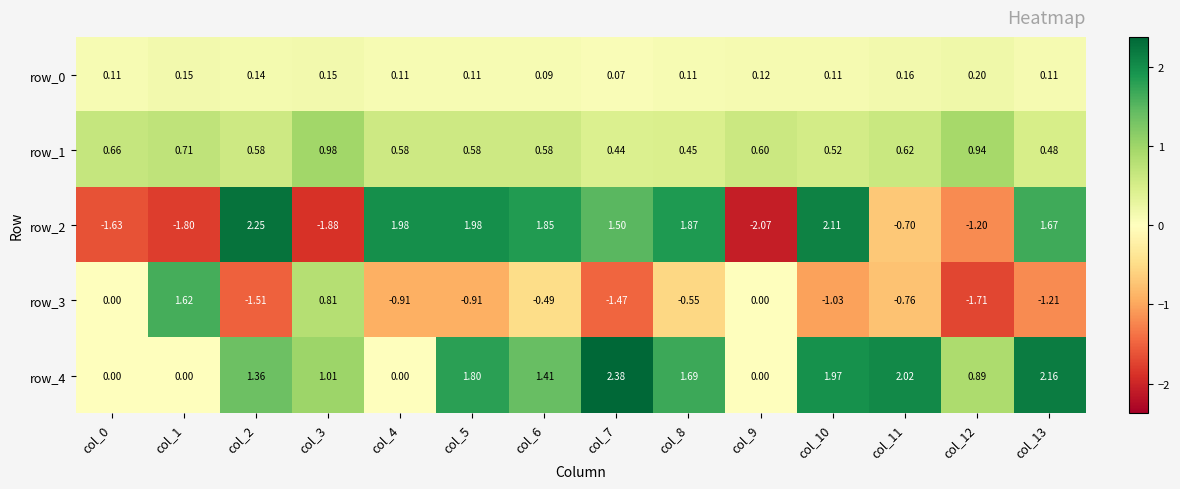

Is the value of row_1 at col_6 greater than the value of row_3 at col_1?

No